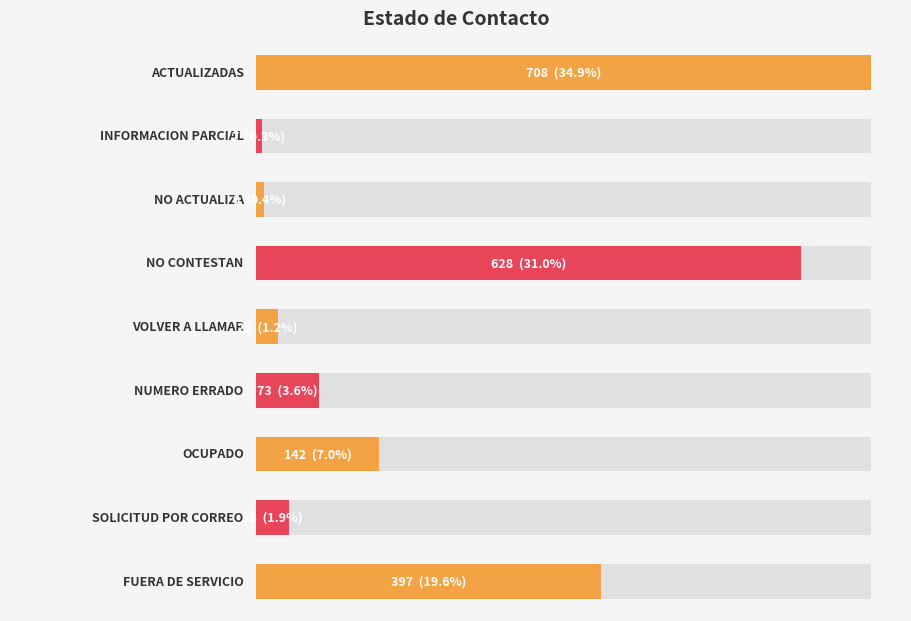

Rank the categories by value from lowest to highest.

INFORMACION PARCIAL, NO ACTUALIZA, VOLVER A LLAMAR, SOLICITUD POR CORREO, NUMERO ERRADO, OCUPADO, FUERA DE SERVICIO, NO CONTESTAN, ACTUALIZADAS